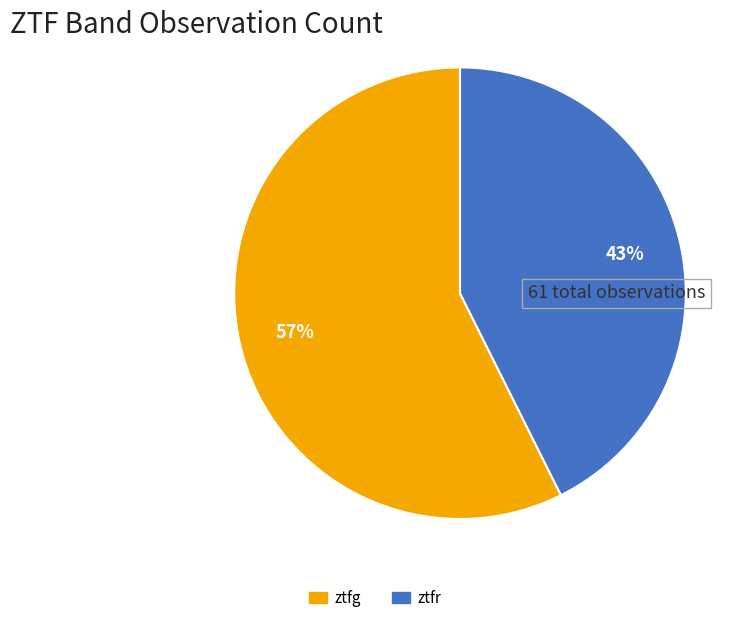

How many slices are in this pie chart?

2